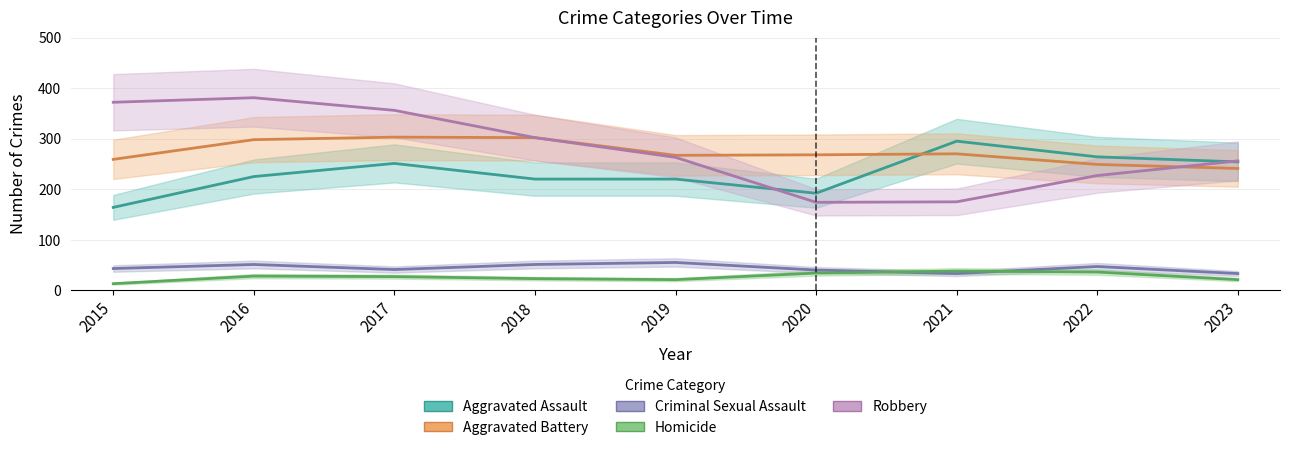

At which label does Aggravated Assault first exceed 225?

2017